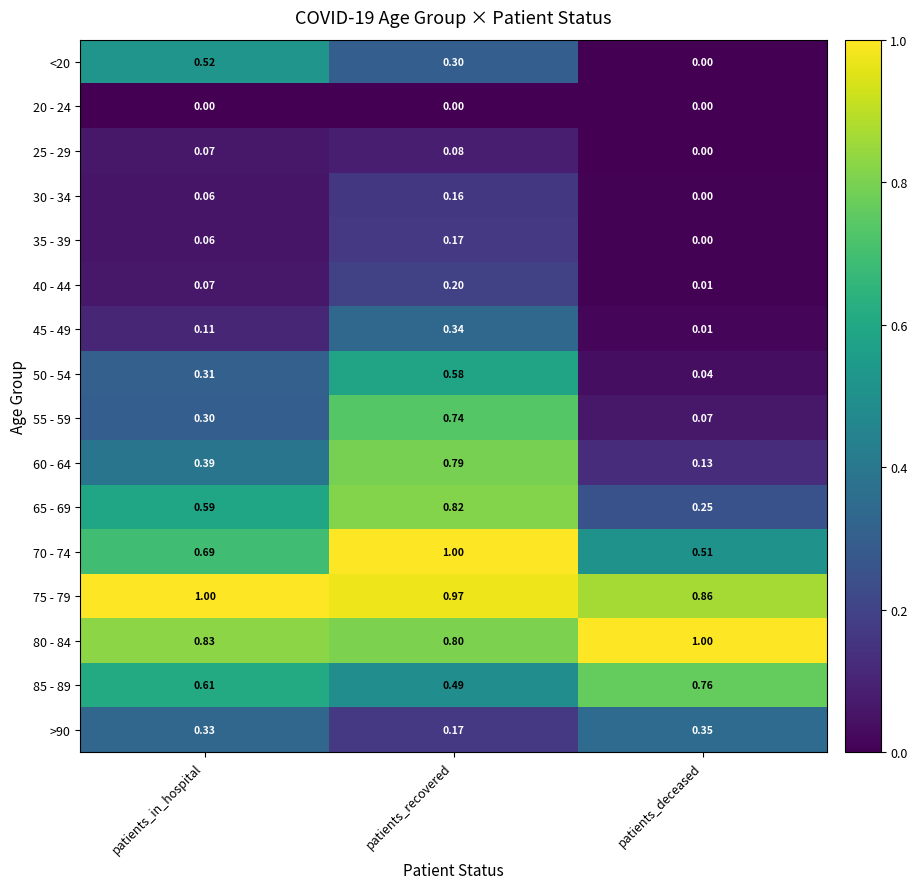

At which label does 30 - 34 reach its peak?

patients_recovered